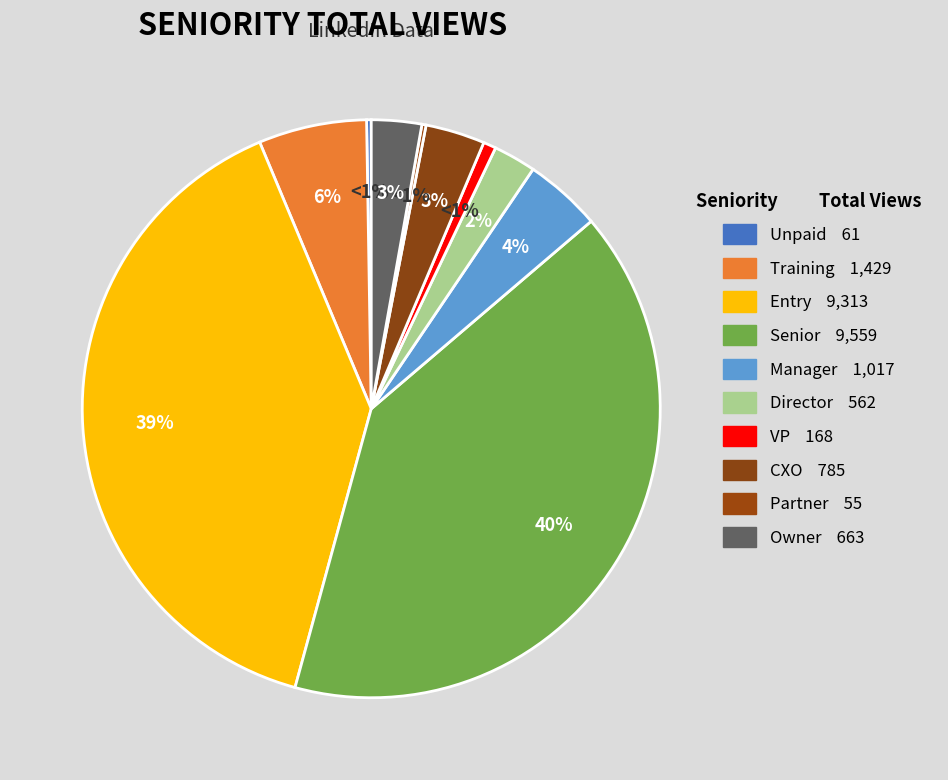

What is the largest slice in the pie chart?

Senior